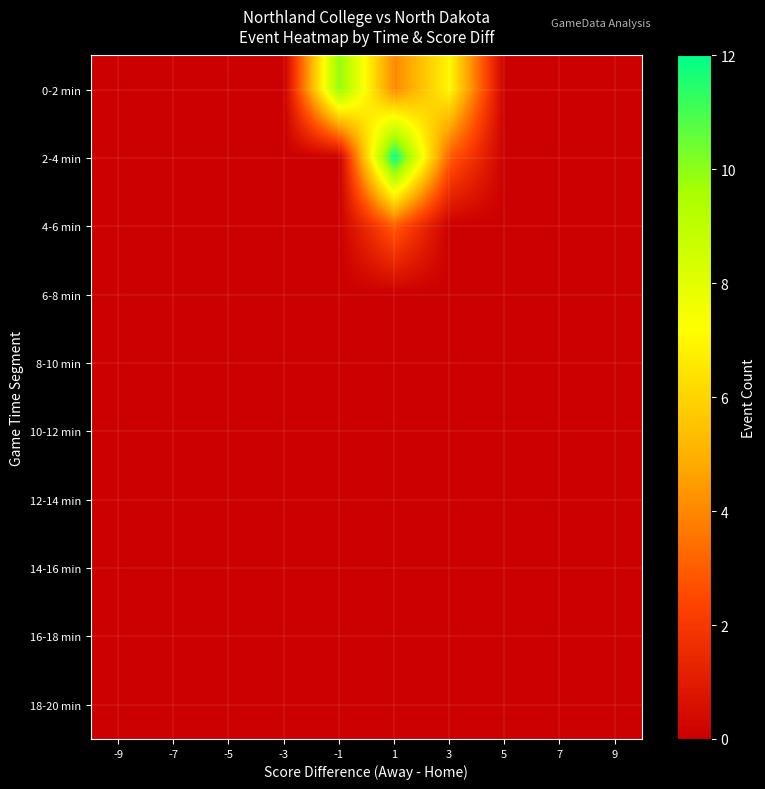

At which category does the chart reach its peak across all series?

1